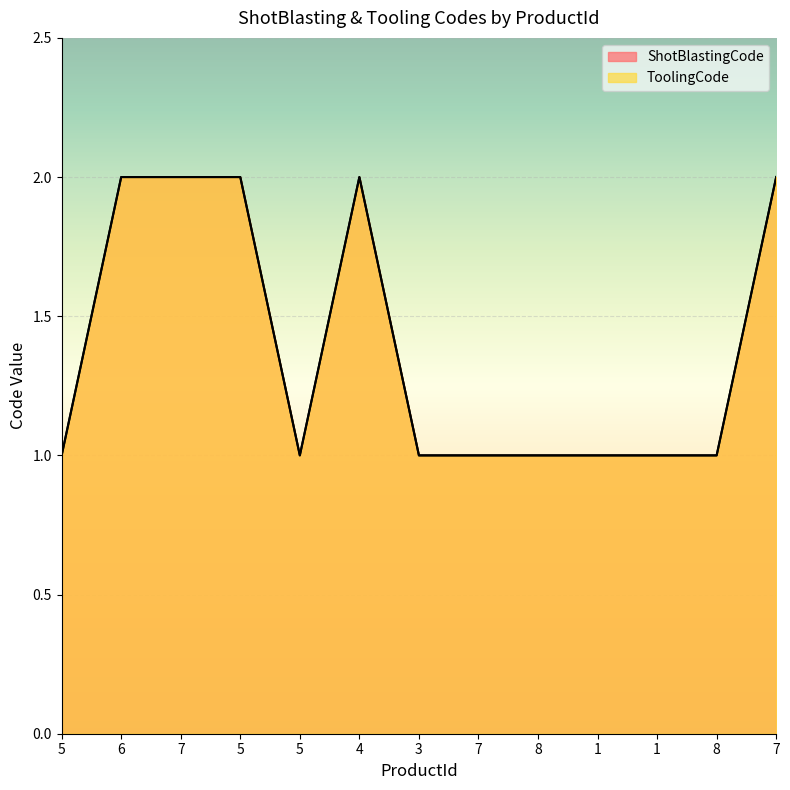

What are all the series names shown in the legend?

ShotBlastingCode, ToolingCode